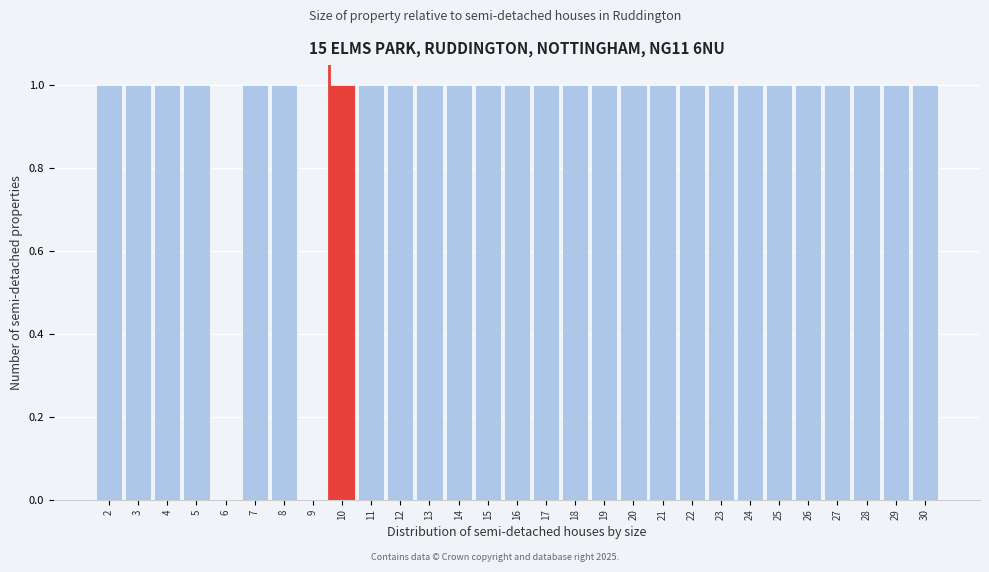

Reading left to right, extract all data points from this chart.

2=1	3=1	4=1	5=1	6=0	7=1	8=1	9=0	10=1	11=1	12=1	13=1	14=1	15=1	16=1	17=1	18=1	19=1	20=1	21=1	22=1	23=1	24=1	25=1	26=1	27=1	28=1	29=1	30=1